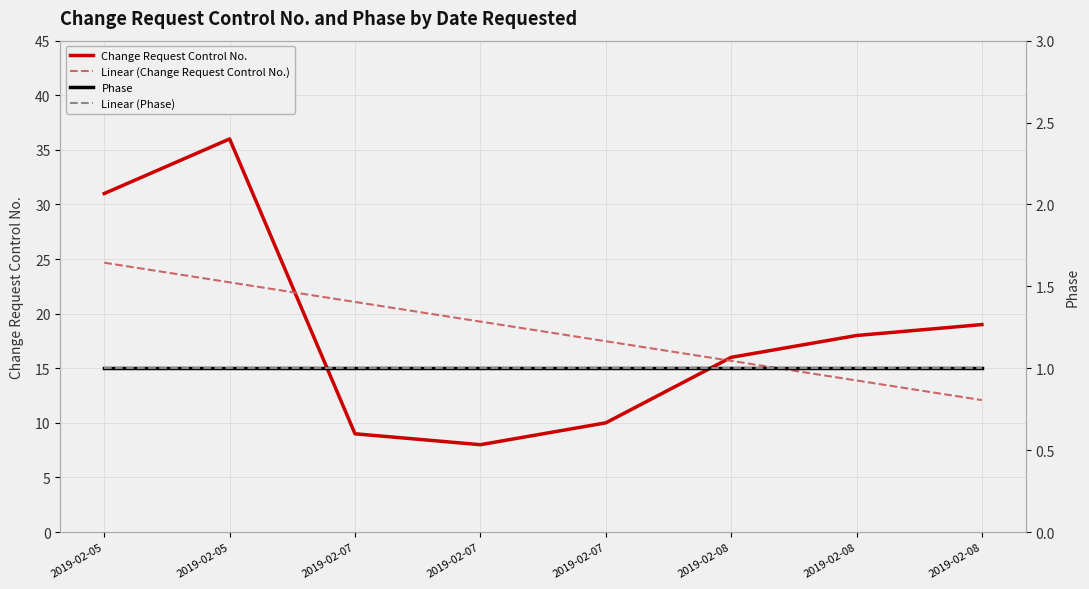

True or false: the data has more than 1 interior local peaks.

False